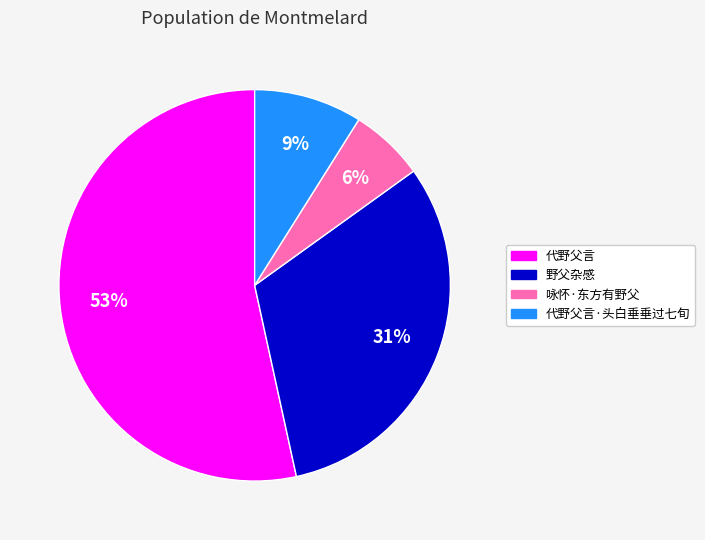

Is it true that 代野父言·头白垂垂过七旬 is 9% of the pie?

True